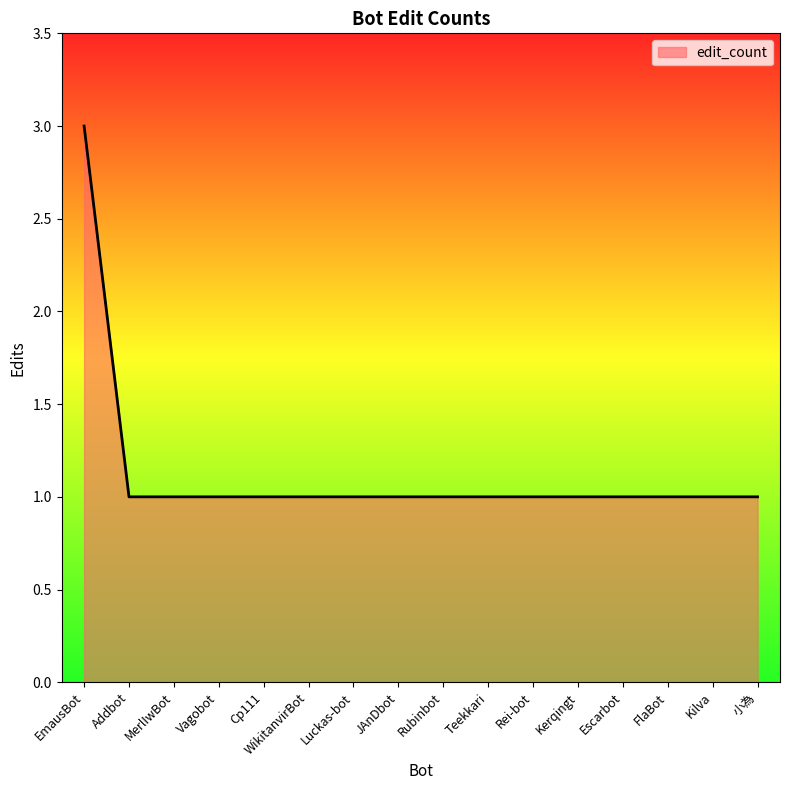

The chart shows a value of 1 at Escarbot. True or false?

True